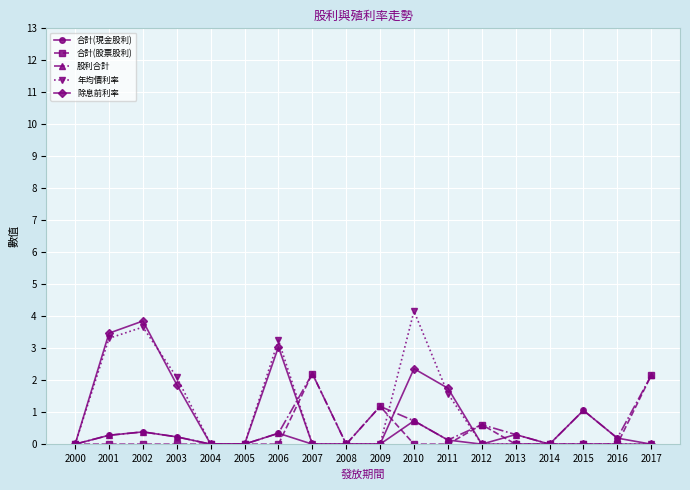

What is the difference between the highest and lowest values at 2009?

1.2